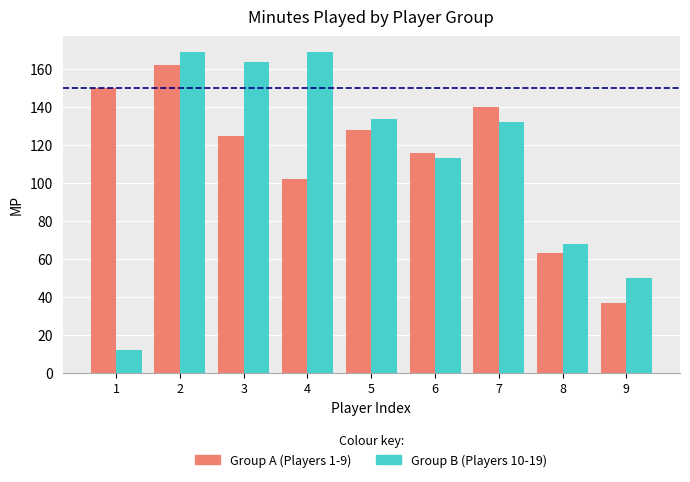

The Group B (Players 10-19) series shows 132 at 7. True or false?

True